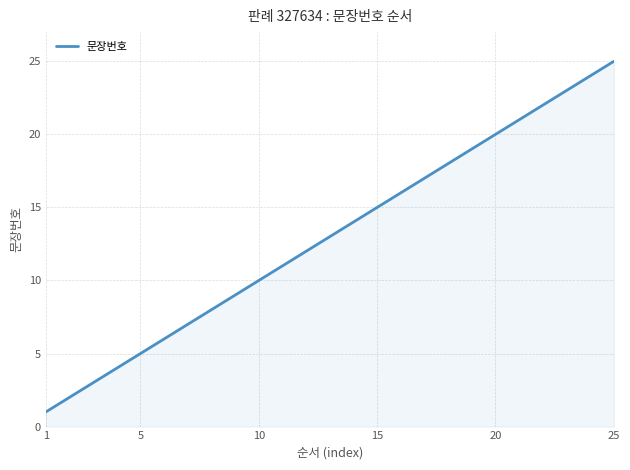

Reading right to left, extract all data points from this chart.

25	24	23	22	21	20	19	18	17	16	15	14	13	12	11	10	9	8	7	6	5	4	3	2	1